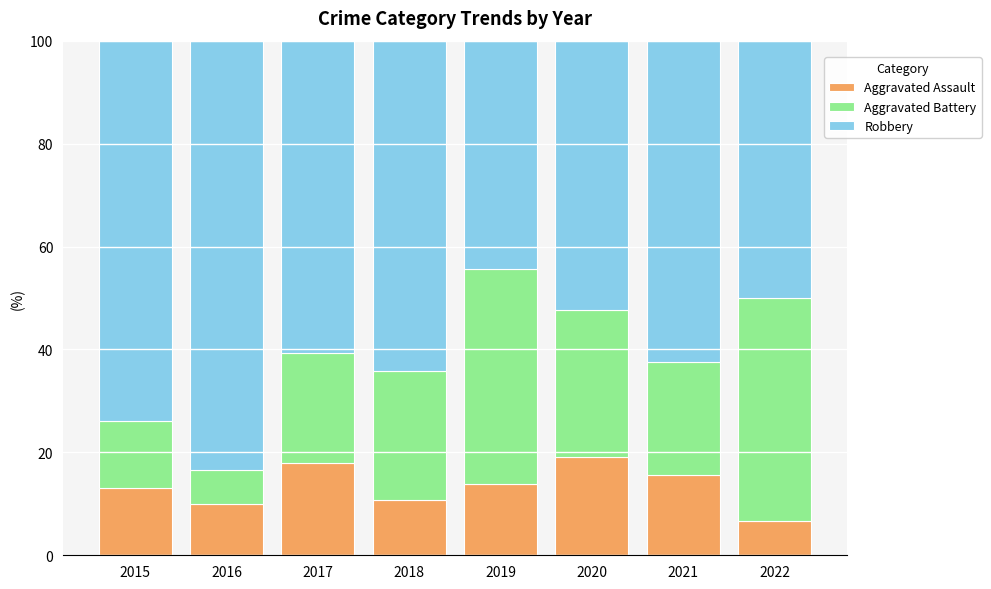

Which category has the lowest value in the Aggravated Assault series?

2022